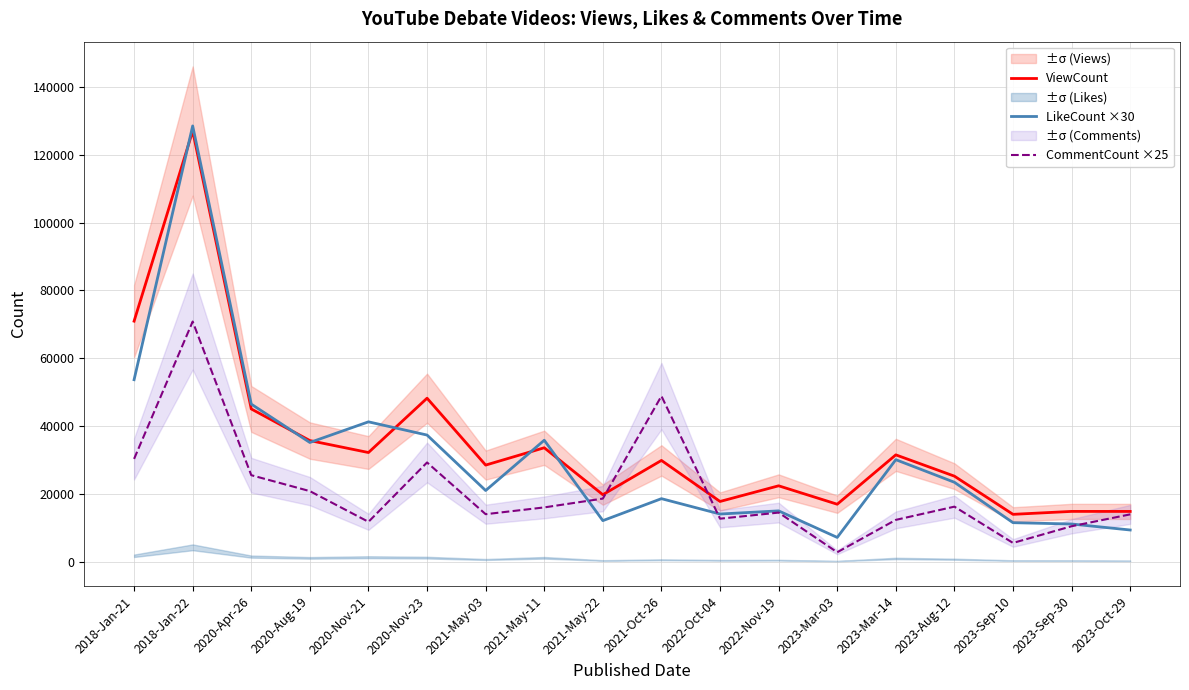

How many data points does each series have?

18